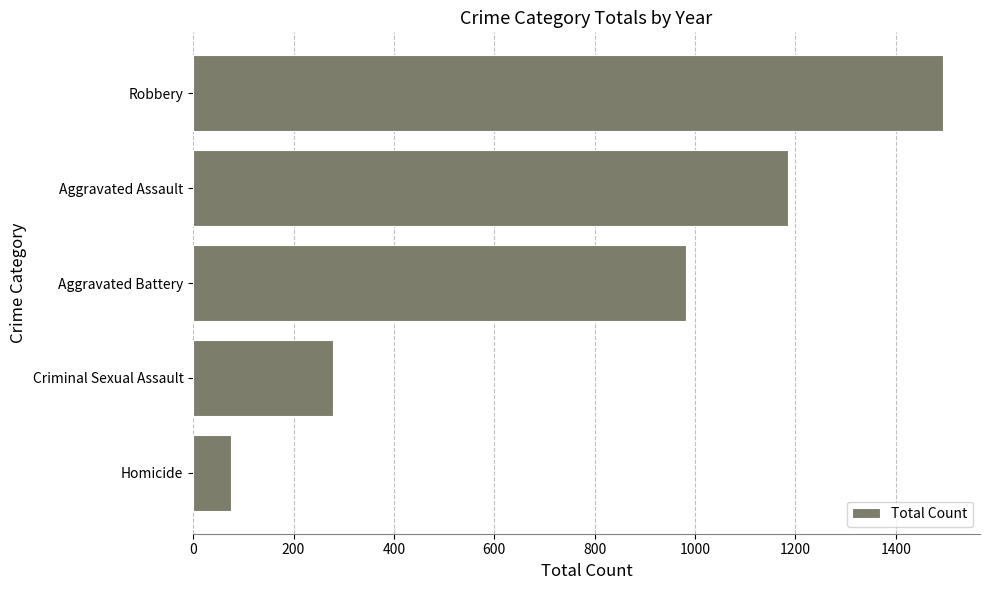

Is it true that the value at Criminal Sexual Assault is 441?

False